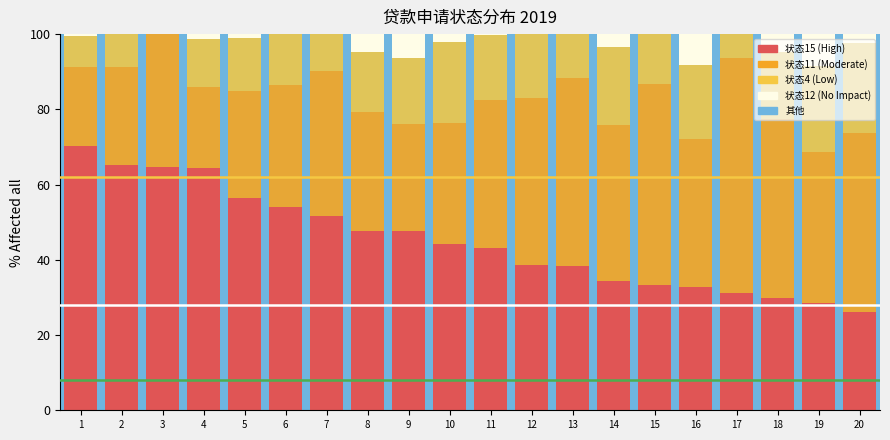

What is the greatest value displayed?

70.3